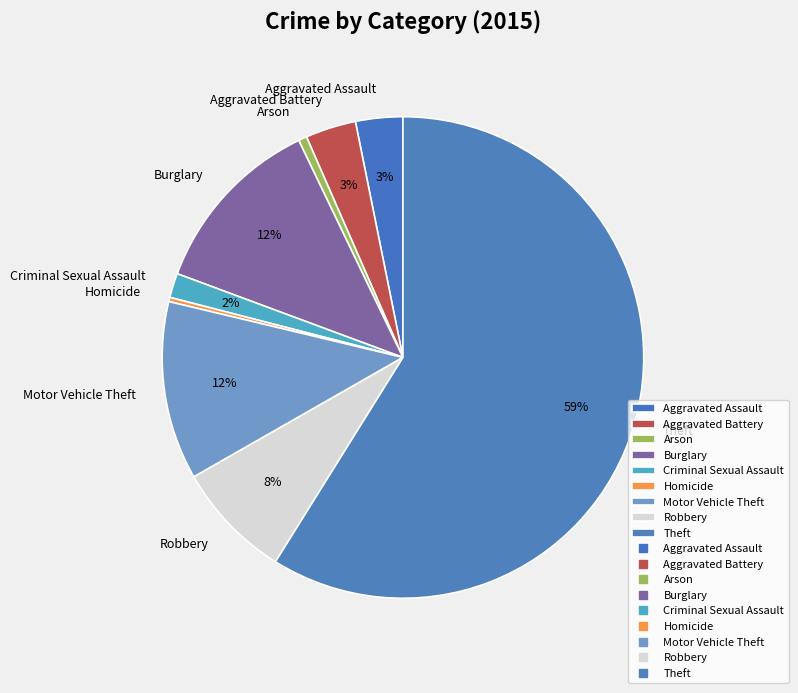

How many slices are in this pie chart?

9